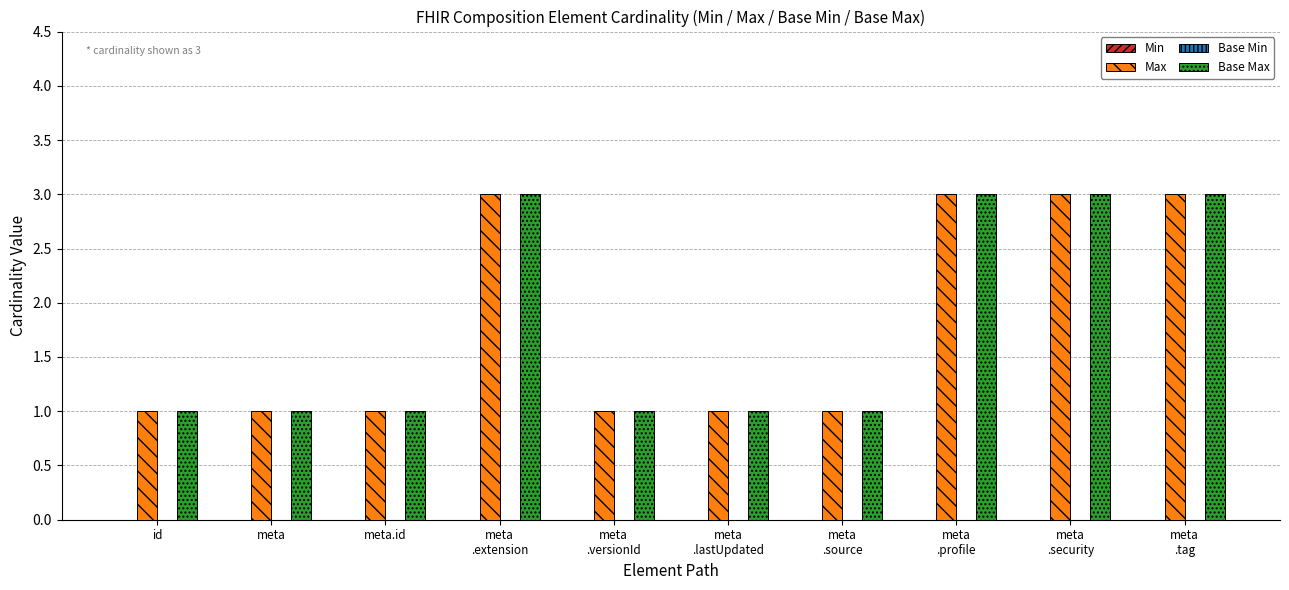

What is the total value across all series at meta?

2